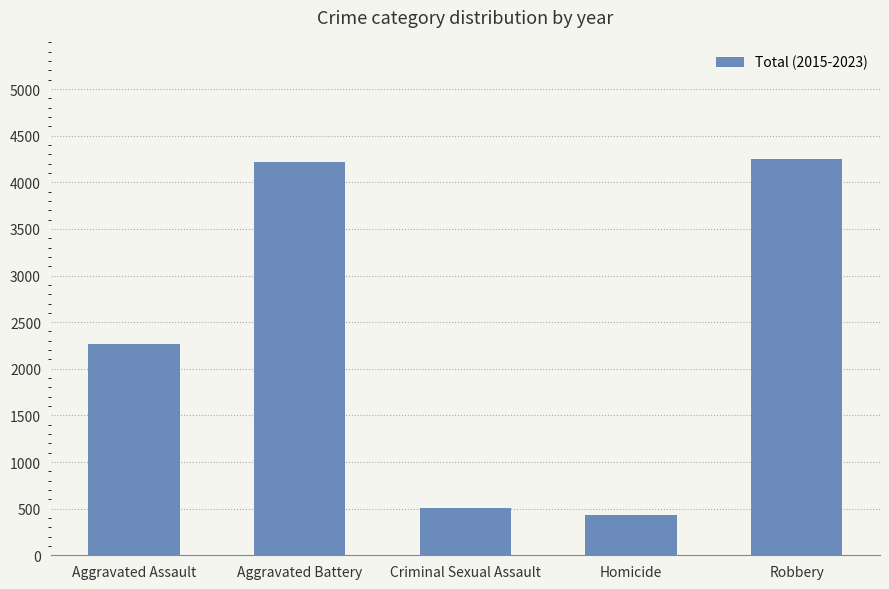

What is the difference between the second highest and minimum values?

3786